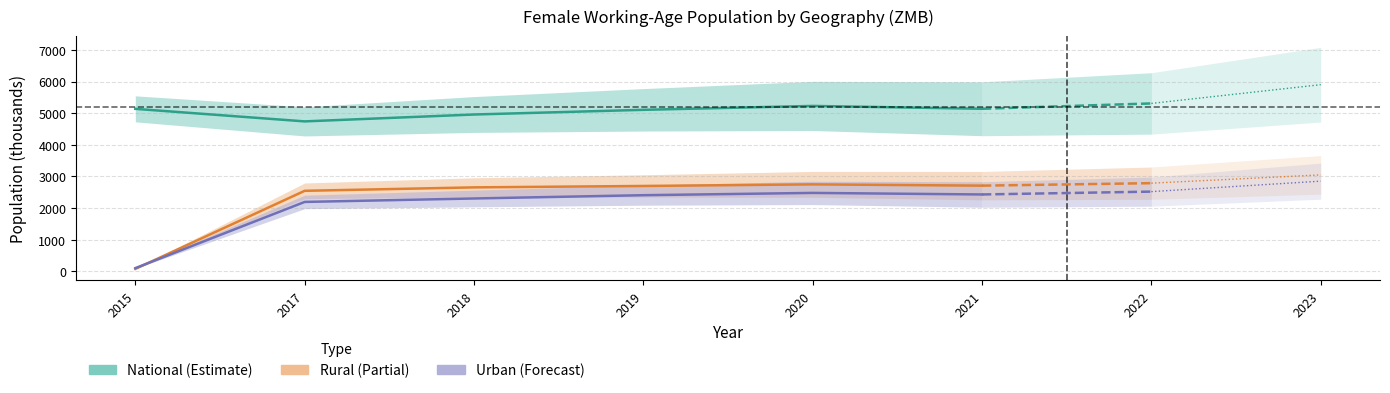

Which series changed the most between 2018 and 2023?

National (Female)